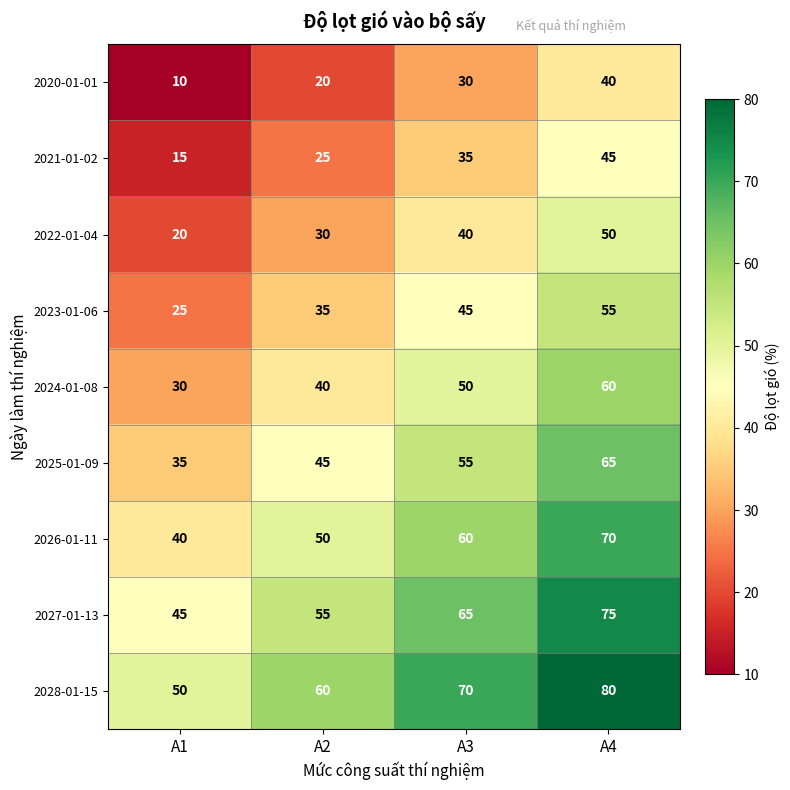

At which category does the chart reach its minimum across all series?

A1